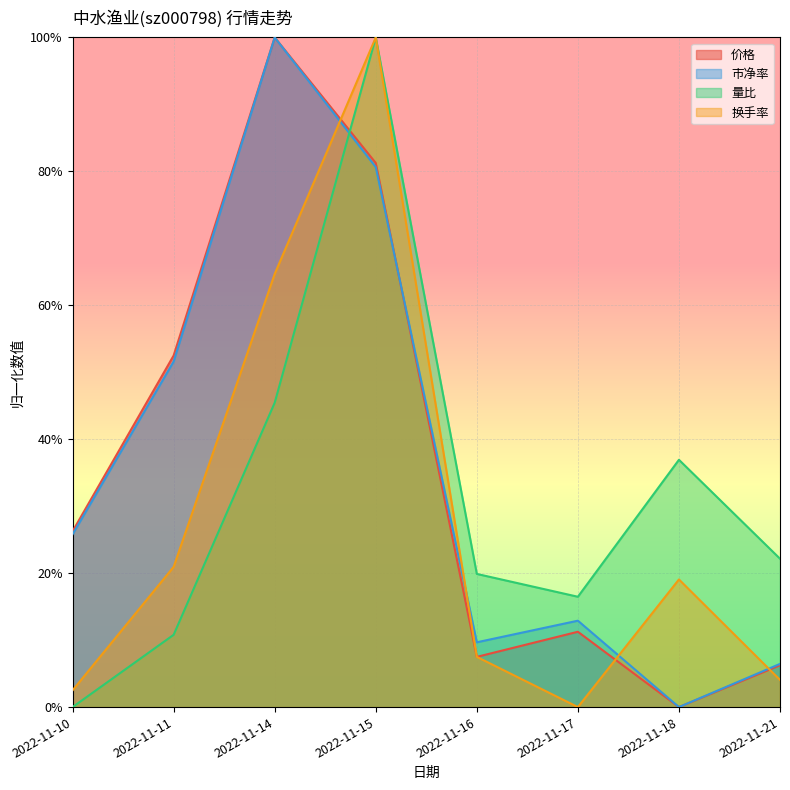

The value of 换手率 at 2022-11-17 is 0.0. True or false?

True